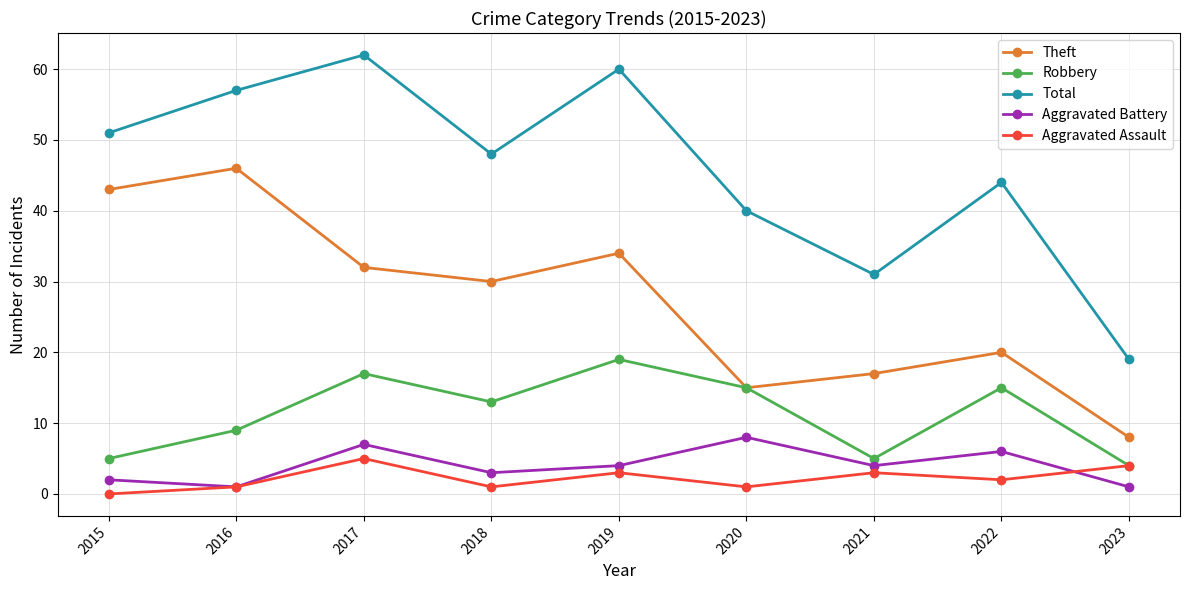

What is the difference between the highest and lowest values at 2015?

51